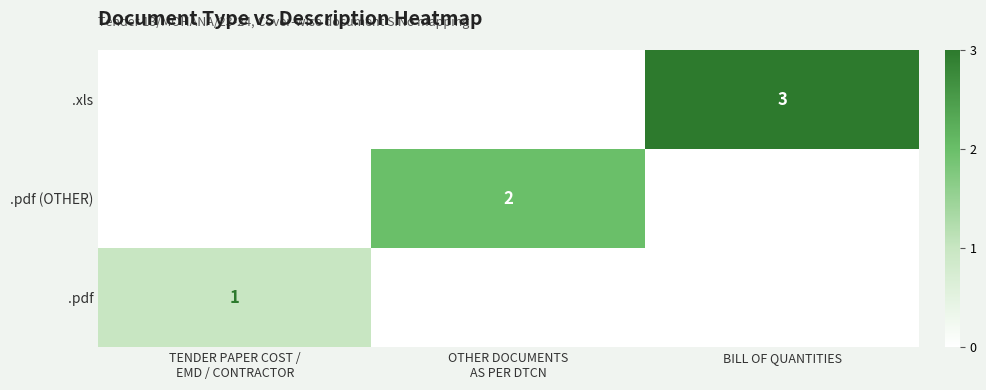

Is it true that .xls equals 3 at BILL OF QUANTITIES?

True